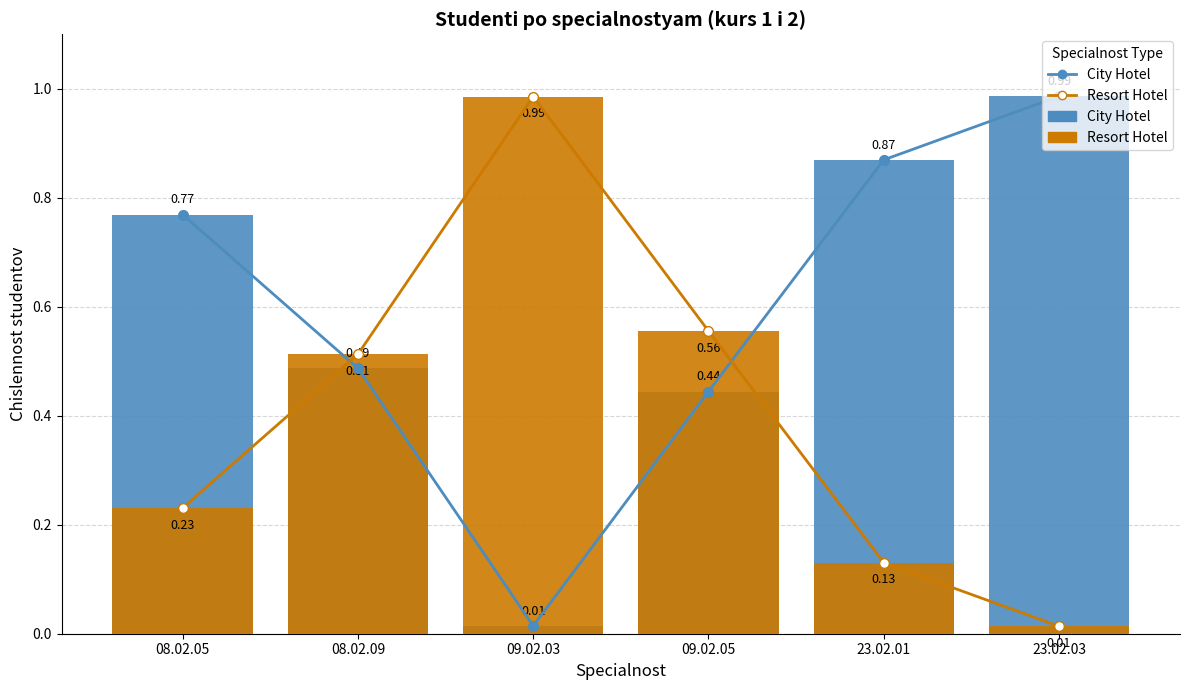

Which category has the highest value across all series?

23.02.03